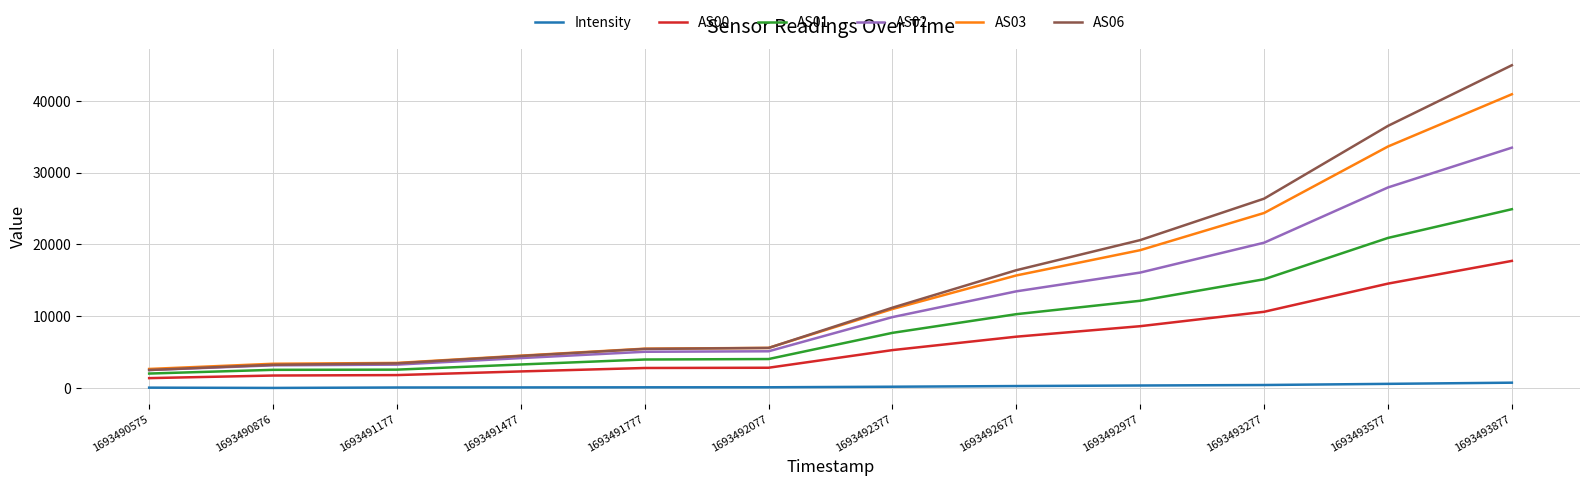

The value of AS06 at 1693492677 is 16416.0. True or false?

True